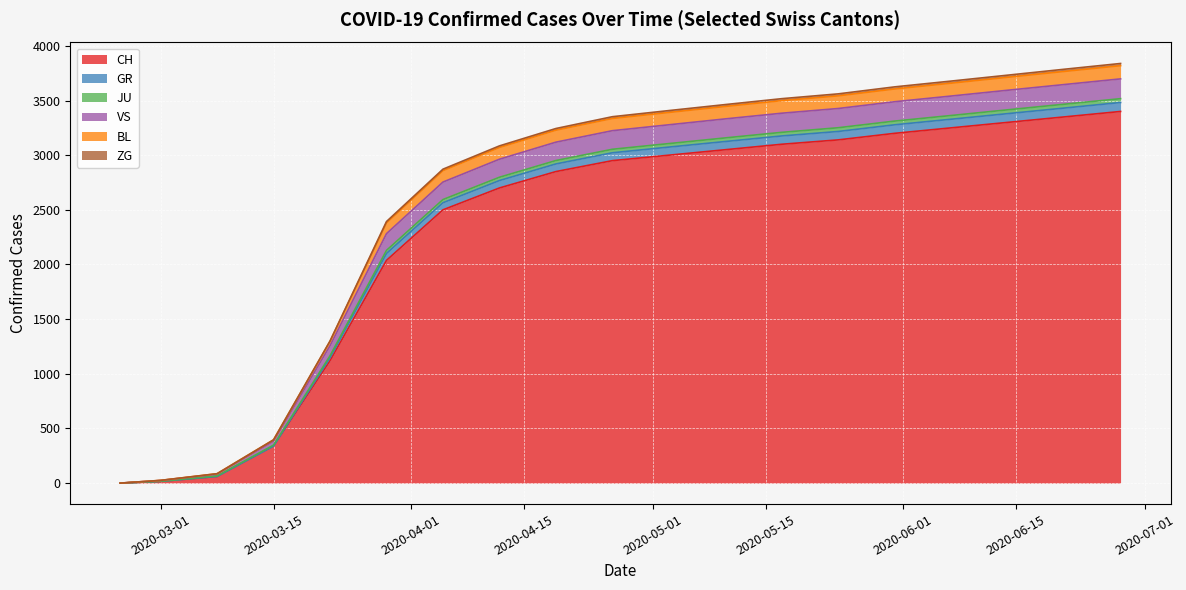

What is the maximum value for CH?

3400